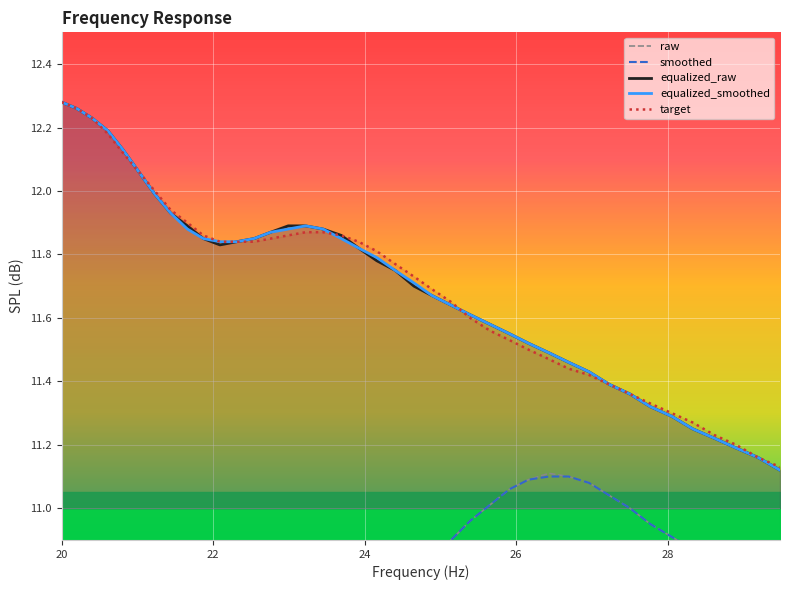

Rank the series by their maximum value, from lowest to highest.

smoothed, raw, equalized_raw, equalized_smoothed, target